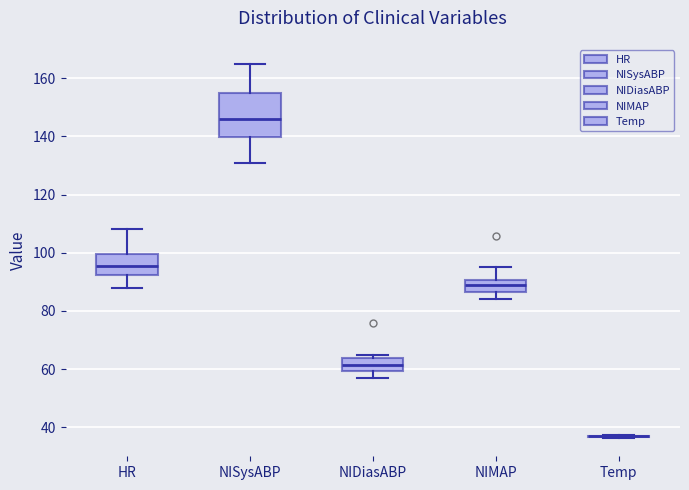

Reading left to right, transcribe this box plot: for each box, give where its median line is, the range the box spans, and where its two whiskers end, as read against the y-axis. The values are not printed on the chart, so give them approximately, as read against the axis.

HR: median 96, box 92 to 100, whiskers 88 to 108
NISysABP: median 146, box 140 to 154, whiskers 132 to 166
NIDiasABP: median 62, box 60 to 64, whiskers 58 to 66
NIMAP: median 90 (inside the box), box 86 to 90, whiskers 84 to 96
Temp: box collapsed to a line at 36, whiskers 36 to 38